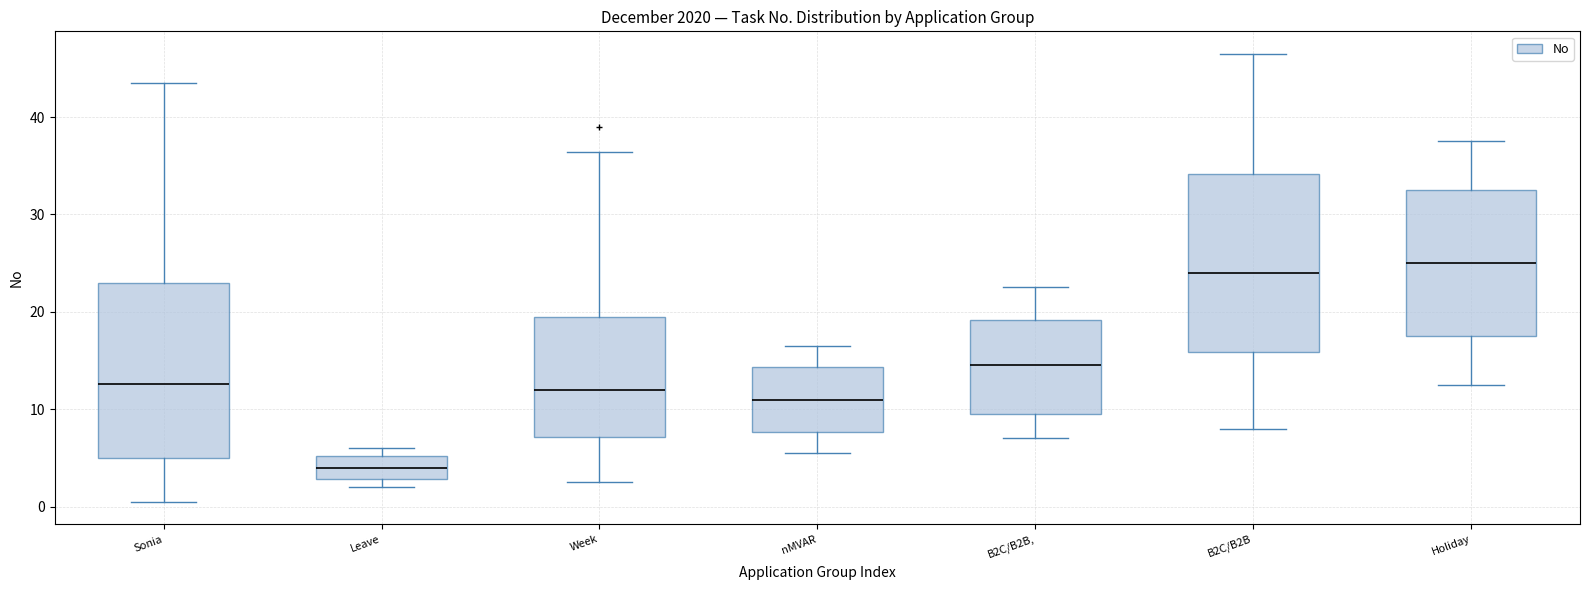

Reading left to right, read every box against the y-axis: the position of its median line, the range the box covers, and the ends of its whiskers. The values are not printed on the chart, so give them approximately, as read against the axis.

Sonia: median 13, box 5 to 23, whiskers 1 to 44
Leave: median 4, box 3 to 5, whiskers 2 to 6
Week: median 12, box 7 to 20, whiskers 3 to 36
nMVAR: median 11, box 8 to 14, whiskers 6 to 17
B2C/B2B,: median 15, box 10 to 19, whiskers 7 to 23
B2C/B2B: median 24, box 16 to 34, whiskers 8 to 47
Holiday: median 25, box 18 to 33, whiskers 13 to 38